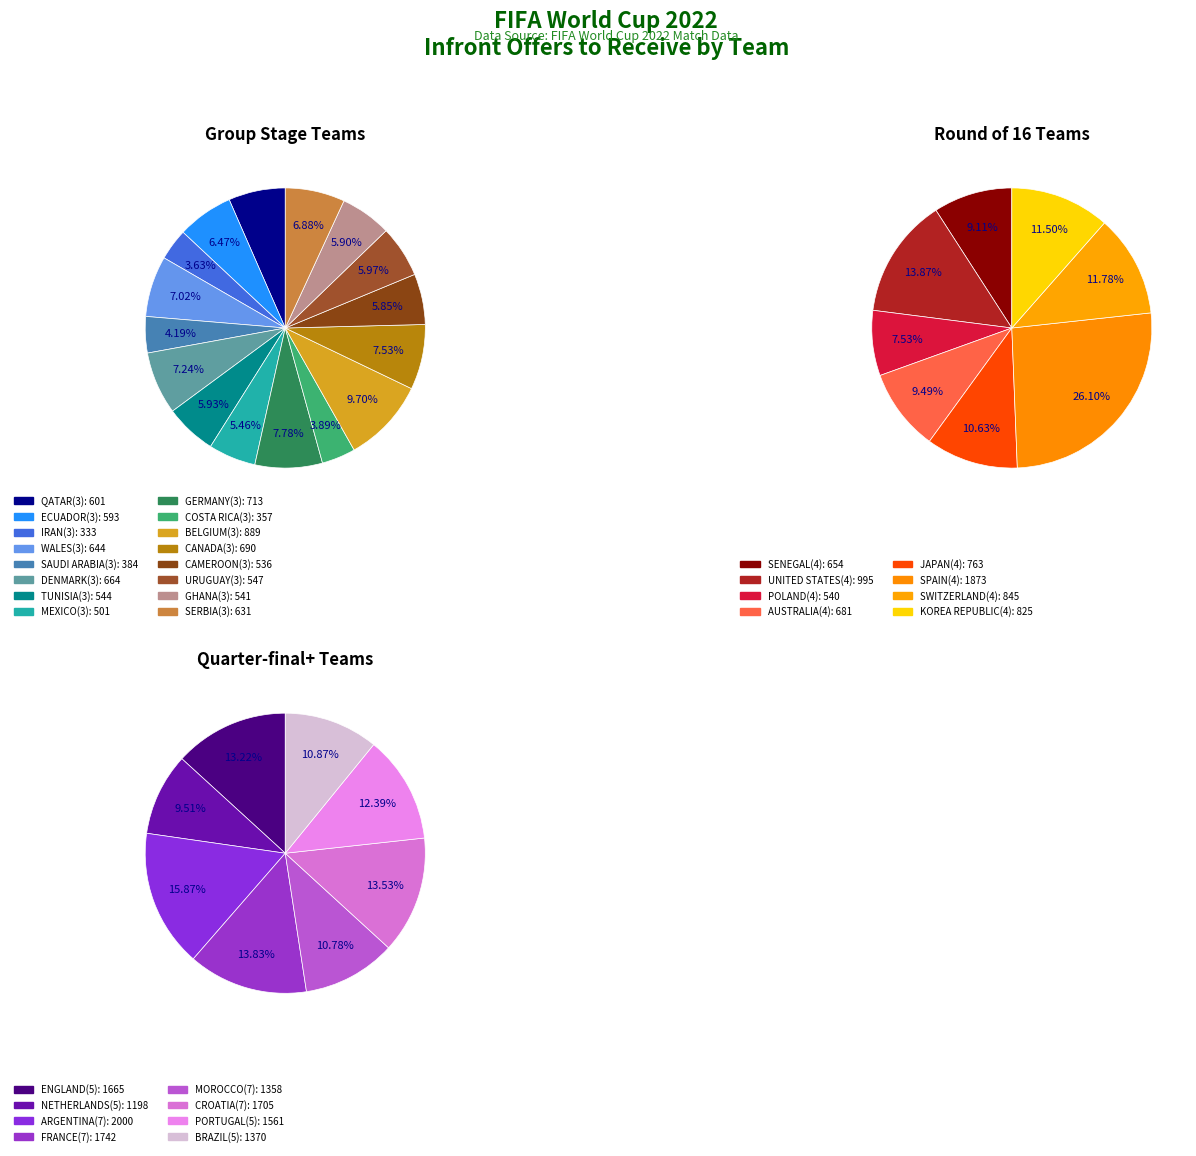

To the nearest percent, what is the difference between the largest and smallest slice percentages?

6%